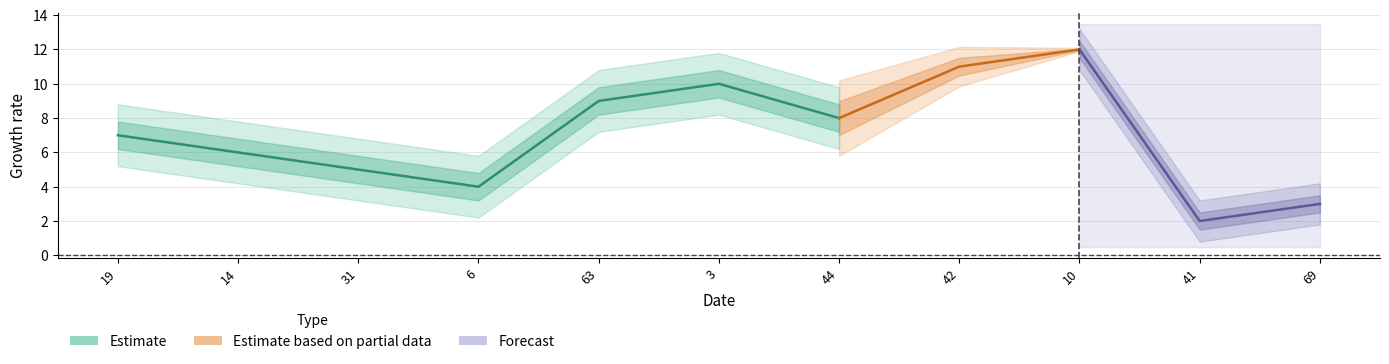

What is the value of the 6th point from the left?

10.0